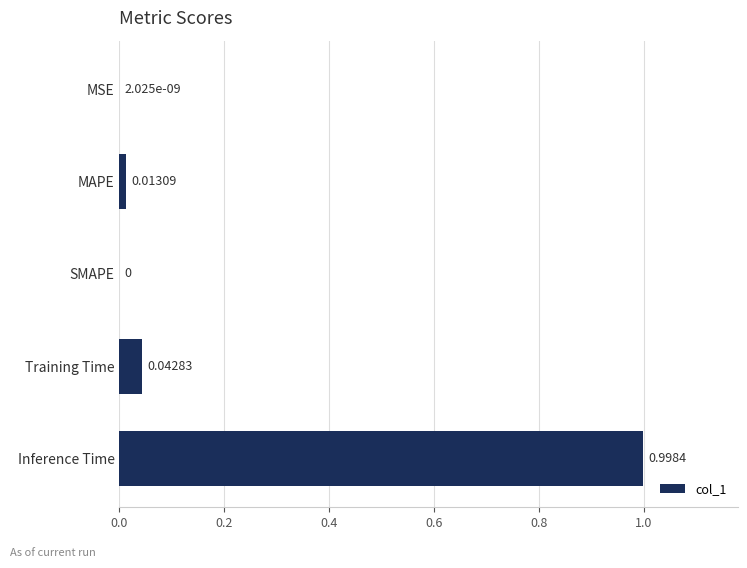

Which category has the highest value across all series?

Inference Time